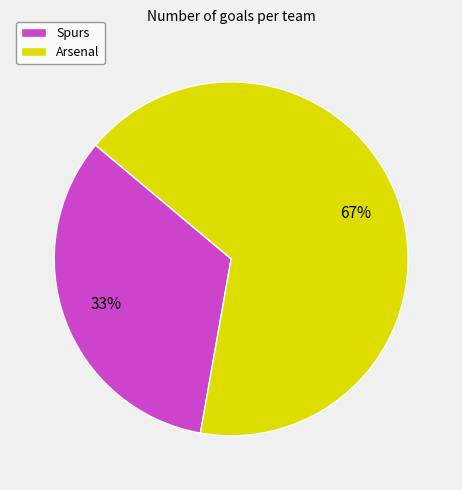

Which category has the biggest portion of the pie?

Arsenal